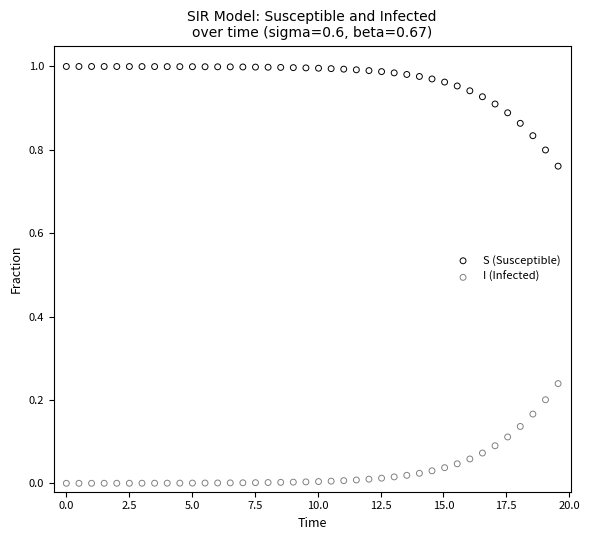

Which series reaches the maximum Y coordinate?

S (Susceptible)